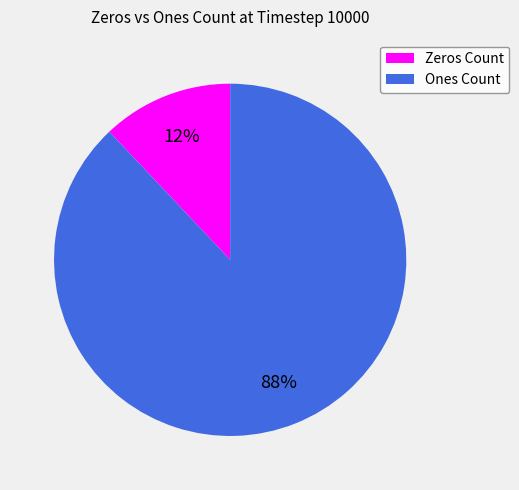

How many segments does this pie chart have?

2